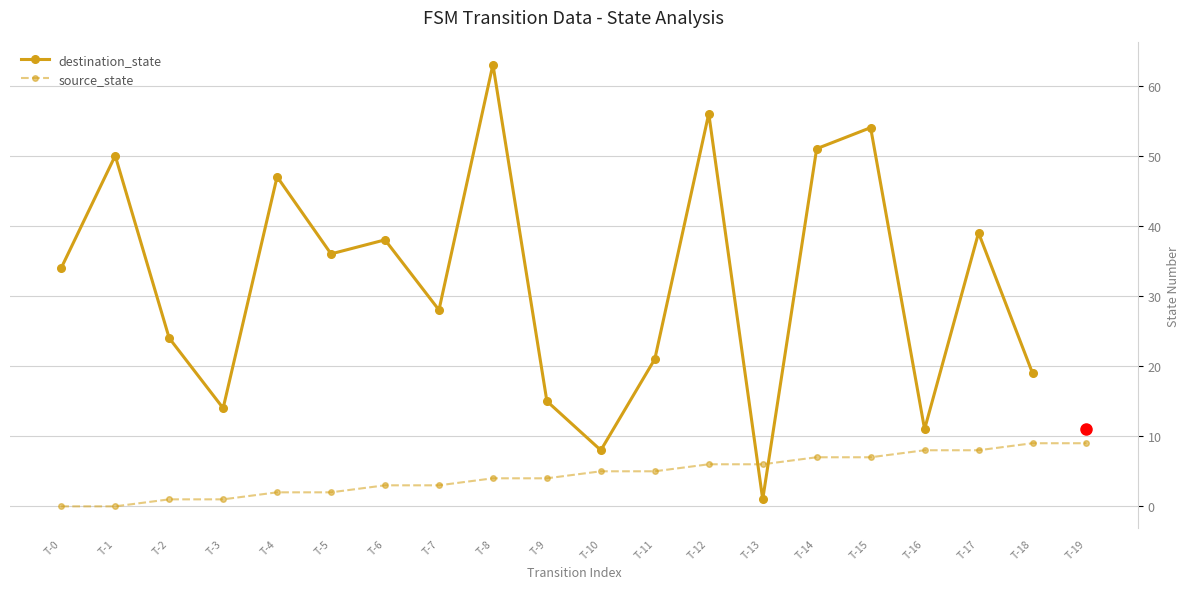

Is it true that source_state equals 2 at T-5?

True